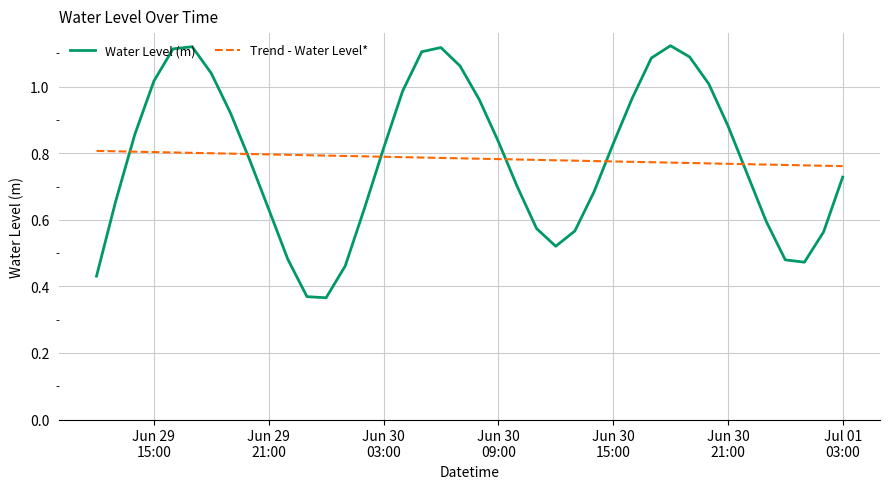

How many Trend - Water Level* values are between 0 and 1?

40